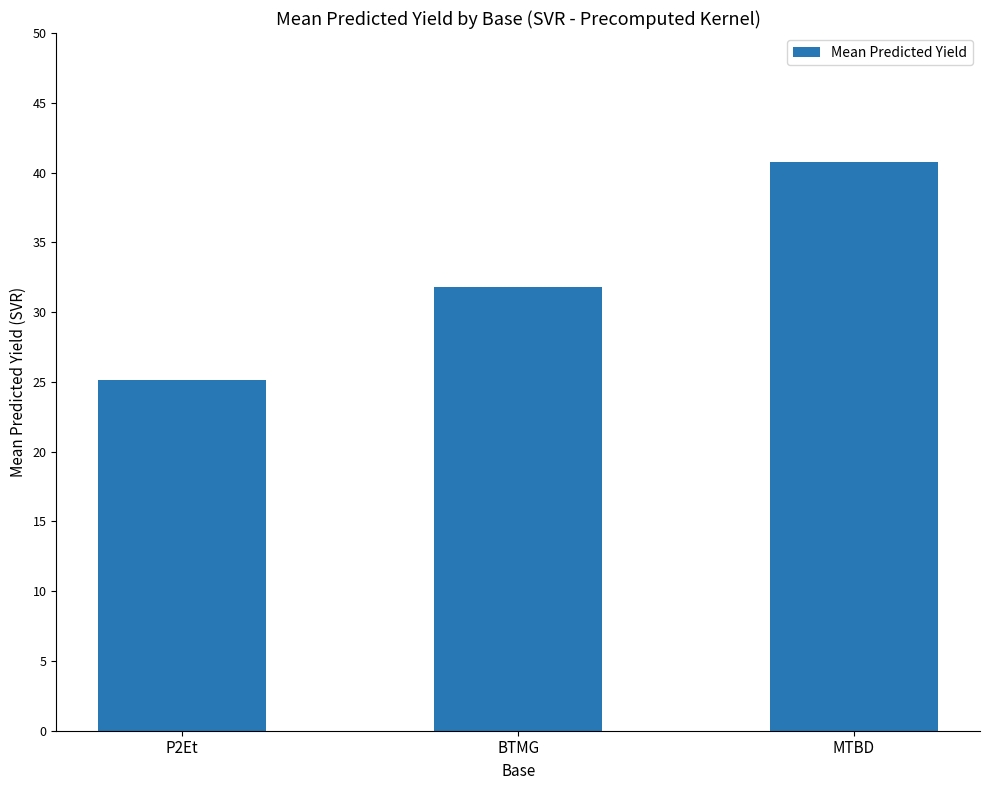

List the labels in order of value, smallest first.

P2Et, BTMG, MTBD